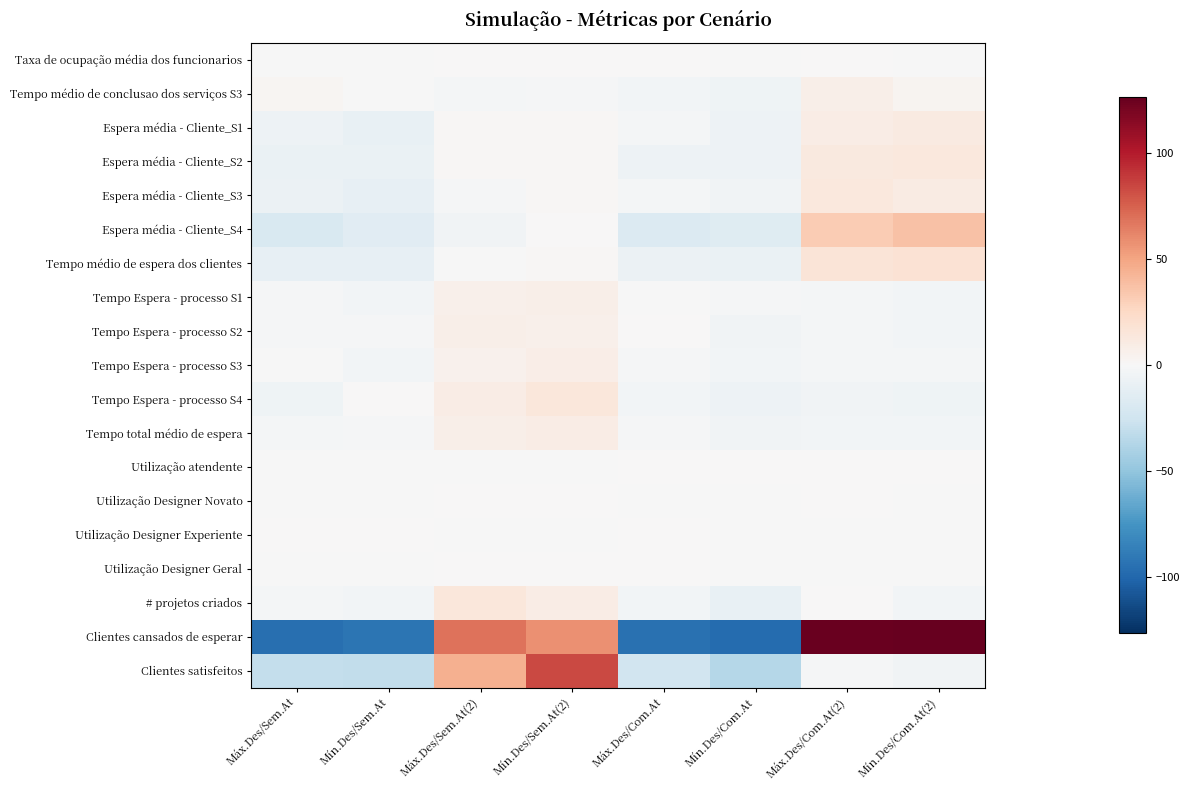

Reading left to right, list all the values displayed in this chart.

Taxa de ocupação média dos funcionarios: Máx.Des/Sem.At=-0.1	Mín.Des/Sem.At=-0.1	Máx.Des/Sem.At(2)=0.1	Mín.Des/Sem.At(2)=0.1	Máx.Des/Com.At=0.0	Mín.Des/Com.At=-0.1	Máx.Des/Com.At(2)=0.0	Mín.Des/Com.At(2)=-0.0
Tempo médio de conclusao dos serviços S3: Máx.Des/Sem.At=2.0	Mín.Des/Sem.At=-0.1	Máx.Des/Sem.At(2)=-2.7	Mín.Des/Sem.At(2)=-1.0	Máx.Des/Com.At=-3.7	Mín.Des/Com.At=-5.2	Máx.Des/Com.At(2)=7.2	Mín.Des/Com.At(2)=3.4
Espera média - Cliente_S1: Máx.Des/Sem.At=-6.3	Mín.Des/Sem.At=-9.0	Máx.Des/Sem.At(2)=1.9	Mín.Des/Sem.At(2)=1.7	Máx.Des/Com.At=-2.0	Mín.Des/Com.At=-6.7	Máx.Des/Com.At(2)=9.4	Mín.Des/Com.At(2)=11.0
Espera média - Cliente_S2: Máx.Des/Sem.At=-8.1	Mín.Des/Sem.At=-8.0	Máx.Des/Sem.At(2)=1.6	Mín.Des/Sem.At(2)=1.3	Máx.Des/Com.At=-6.3	Mín.Des/Com.At=-6.4	Máx.Des/Com.At(2)=12.1	Mín.Des/Com.At(2)=13.7
Espera média - Cliente_S3: Máx.Des/Sem.At=-7.2	Mín.Des/Sem.At=-9.9	Máx.Des/Sem.At(2)=-1.3	Mín.Des/Sem.At(2)=1.7	Máx.Des/Com.At=-2.9	Mín.Des/Com.At=-4.6	Máx.Des/Com.At(2)=13.6	Mín.Des/Com.At(2)=10.7
Espera média - Cliente_S4: Máx.Des/Sem.At=-19.4	Mín.Des/Sem.At=-13.9	Máx.Des/Sem.At(2)=-4.1	Mín.Des/Sem.At(2)=1.0	Máx.Des/Com.At=-17.3	Mín.Des/Com.At=-15.8	Máx.Des/Com.At(2)=32.2	Mín.Des/Com.At(2)=37.3
Tempo médio de espera dos clientes: Máx.Des/Sem.At=-10.2	Mín.Des/Sem.At=-10.2	Máx.Des/Sem.At(2)=-0.5	Mín.Des/Sem.At(2)=1.4	Máx.Des/Com.At=-7.1	Mín.Des/Com.At=-8.4	Máx.Des/Com.At(2)=16.8	Mín.Des/Com.At(2)=18.2
Tempo Espera - processo S1: Máx.Des/Sem.At=-1.9	Mín.Des/Sem.At=-3.2	Máx.Des/Sem.At(2)=6.1	Mín.Des/Sem.At(2)=7.3	Máx.Des/Com.At=-0.5	Mín.Des/Com.At=-1.3	Máx.Des/Com.At(2)=-2.6	Mín.Des/Com.At(2)=-3.9
Tempo Espera - processo S2: Máx.Des/Sem.At=-1.7	Mín.Des/Sem.At=-2.0	Máx.Des/Sem.At(2)=7.0	Mín.Des/Sem.At(2)=6.0	Máx.Des/Com.At=0.8	Mín.Des/Com.At=-4.6	Máx.Des/Com.At(2)=-2.3	Mín.Des/Com.At(2)=-3.1
Tempo Espera - processo S3: Máx.Des/Sem.At=-0.5	Mín.Des/Sem.At=-3.1	Máx.Des/Sem.At(2)=5.9	Mín.Des/Sem.At(2)=8.1	Máx.Des/Com.At=-1.5	Mín.Des/Com.At=-3.7	Máx.Des/Com.At(2)=-2.6	Mín.Des/Com.At(2)=-2.6
Tempo Espera - processo S4: Máx.Des/Sem.At=-5.0	Mín.Des/Sem.At=0.5	Máx.Des/Sem.At(2)=9.6	Mín.Des/Sem.At(2)=14.6	Máx.Des/Com.At=-3.0	Mín.Des/Com.At=-6.7	Máx.Des/Com.At(2)=-4.7	Mín.Des/Com.At(2)=-5.3
Tempo total médio de espera: Máx.Des/Sem.At=-2.3	Mín.Des/Sem.At=-2.0	Máx.Des/Sem.At(2)=7.2	Mín.Des/Sem.At(2)=9.0	Máx.Des/Com.At=-1.1	Mín.Des/Com.At=-4.1	Máx.Des/Com.At(2)=-3.1	Mín.Des/Com.At(2)=-3.7
Utilização atendente: Máx.Des/Sem.At=-0.2	Mín.Des/Sem.At=-0.2	Máx.Des/Sem.At(2)=-0.1	Mín.Des/Sem.At(2)=-0.1	Máx.Des/Com.At=0.1	Mín.Des/Com.At=0.0	Máx.Des/Com.At(2)=0.2	Mín.Des/Com.At(2)=0.2
Utilização Designer Novato: Máx.Des/Sem.At=-0.0	Mín.Des/Sem.At=-0.2	Máx.Des/Sem.At(2)=0.3	Mín.Des/Sem.At(2)=0.2	Máx.Des/Com.At=-0.0	Mín.Des/Com.At=-0.2	Máx.Des/Com.At(2)=0.0	Mín.Des/Com.At(2)=-0.1
Utilização Designer Experiente: Máx.Des/Sem.At=0.0	Mín.Des/Sem.At=0.0	Máx.Des/Sem.At(2)=-0.0	Mín.Des/Sem.At(2)=-0.0	Máx.Des/Com.At=0.0	Mín.Des/Com.At=-0.0	Máx.Des/Com.At(2)=-0.0	Mín.Des/Com.At(2)=-0.0
Utilização Designer Geral: Máx.Des/Sem.At=-0.1	Mín.Des/Sem.At=-0.2	Máx.Des/Sem.At(2)=0.3	Mín.Des/Sem.At(2)=0.3	Máx.Des/Com.At=0.1	Mín.Des/Com.At=-0.2	Máx.Des/Com.At(2)=-0.0	Mín.Des/Com.At(2)=-0.2
# projetos criados: Máx.Des/Sem.At=-2.8	Mín.Des/Sem.At=-3.8	Máx.Des/Sem.At(2)=14.2	Mín.Des/Sem.At(2)=9.2	Máx.Des/Com.At=-3.8	Mín.Des/Com.At=-9.8	Máx.Des/Com.At(2)=0.2	Mín.Des/Com.At(2)=-3.8
Clientes cansados de esperar: Máx.Des/Sem.At=-95.2	Mín.Des/Sem.At=-92.2	Máx.Des/Sem.At(2)=68.8	Mín.Des/Sem.At(2)=57.8	Máx.Des/Com.At=-94.2	Mín.Des/Com.At=-97.2	Máx.Des/Com.At(2)=125.8	Mín.Des/Com.At(2)=126.8
Clientes satisfeitos: Máx.Des/Sem.At=-30.4	Mín.Des/Sem.At=-31.4	Máx.Des/Sem.At(2)=44.6	Mín.Des/Sem.At(2)=83.6	Máx.Des/Com.At=-24.4	Mín.Des/Com.At=-36.4	Máx.Des/Com.At(2)=-1.4	Mín.Des/Com.At(2)=-4.4